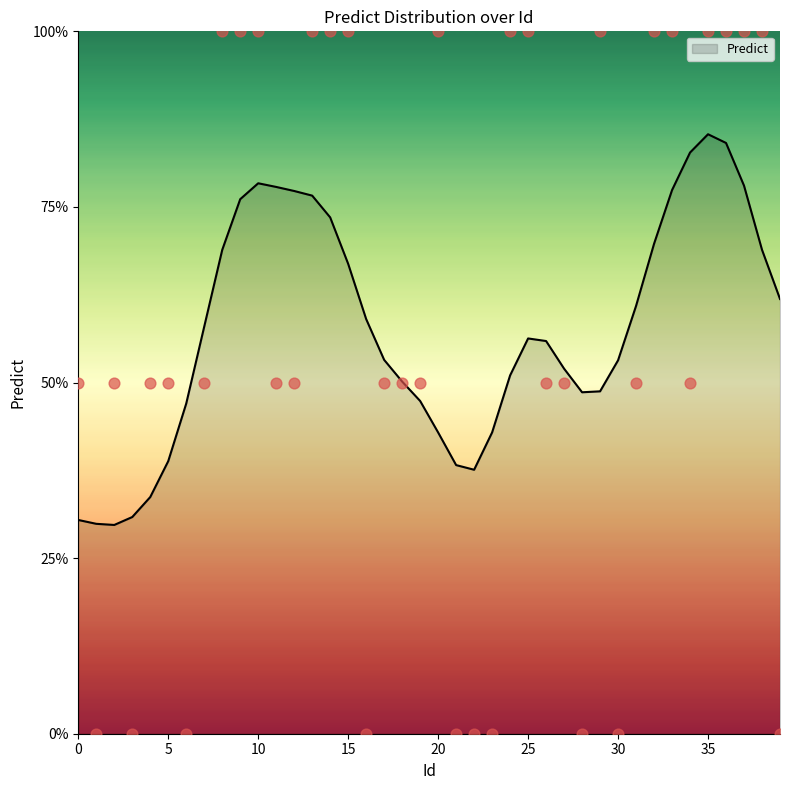

Between 12 and 0, which is larger?

12